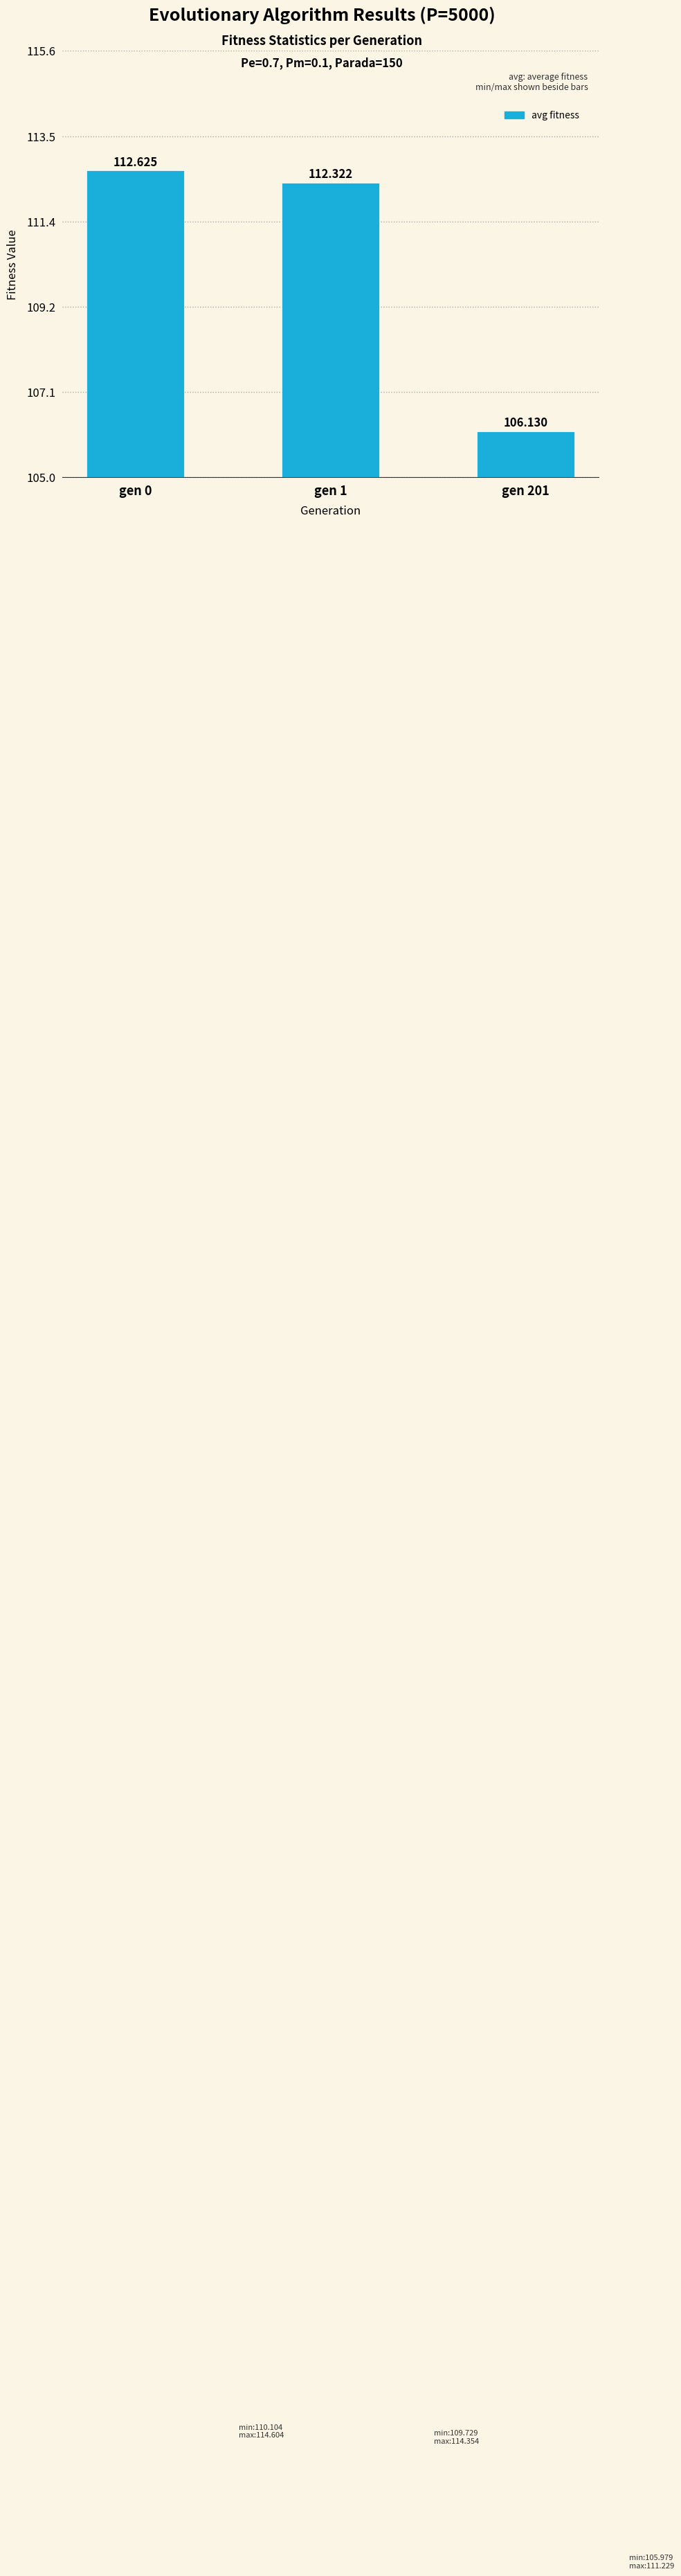

Between gen 0 and gen 201, which is larger?

gen 0